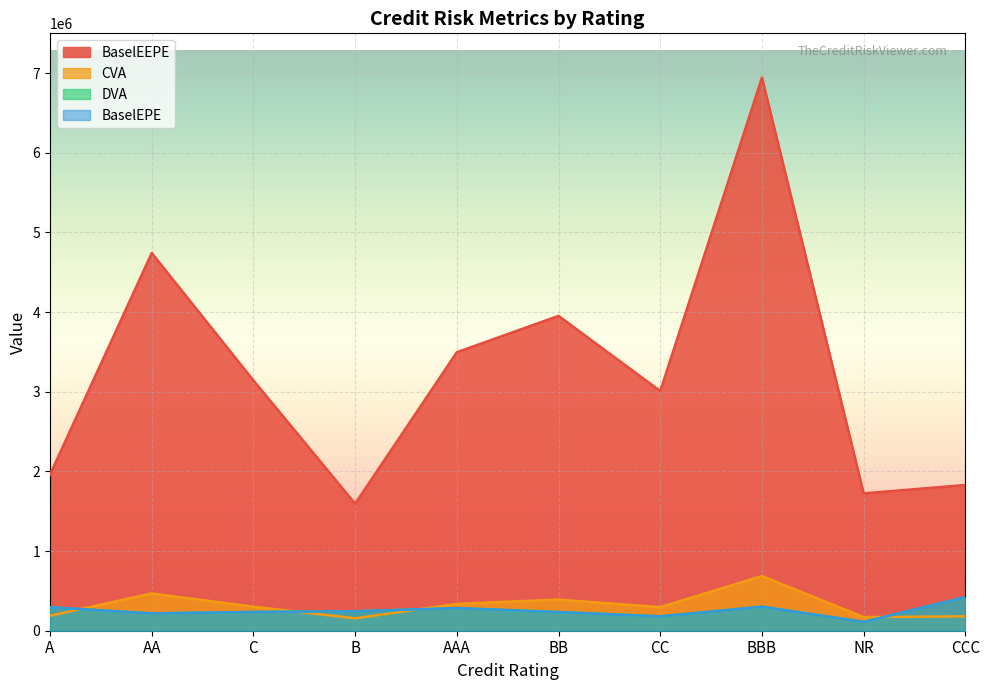

Where do DVA and CVA first cross each other?

A and AA